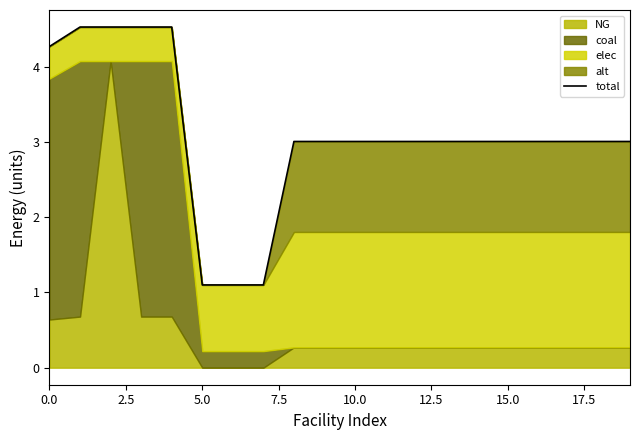

Does the chart have visible grid lines?

No